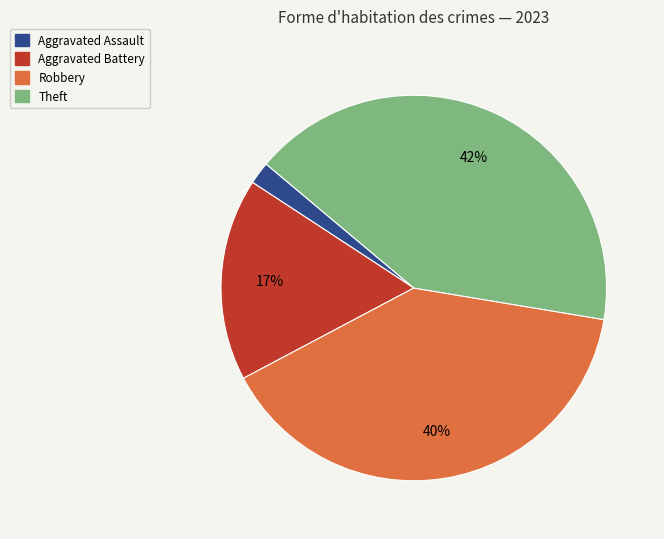

Does any single category account for the majority?

No